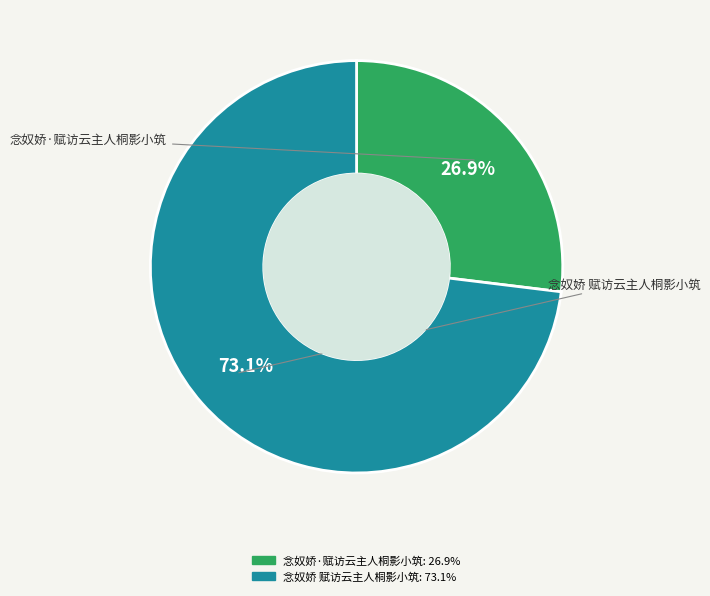

The 念奴娇·赋访云主人桐影小筑 slice represents 27% of the pie. True or false?

True